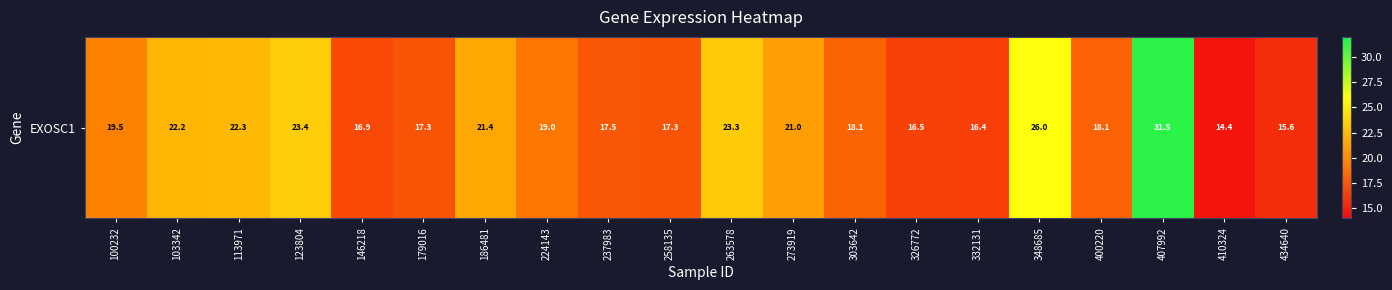

What is the difference between the values at 410324 and 332131?

2.0